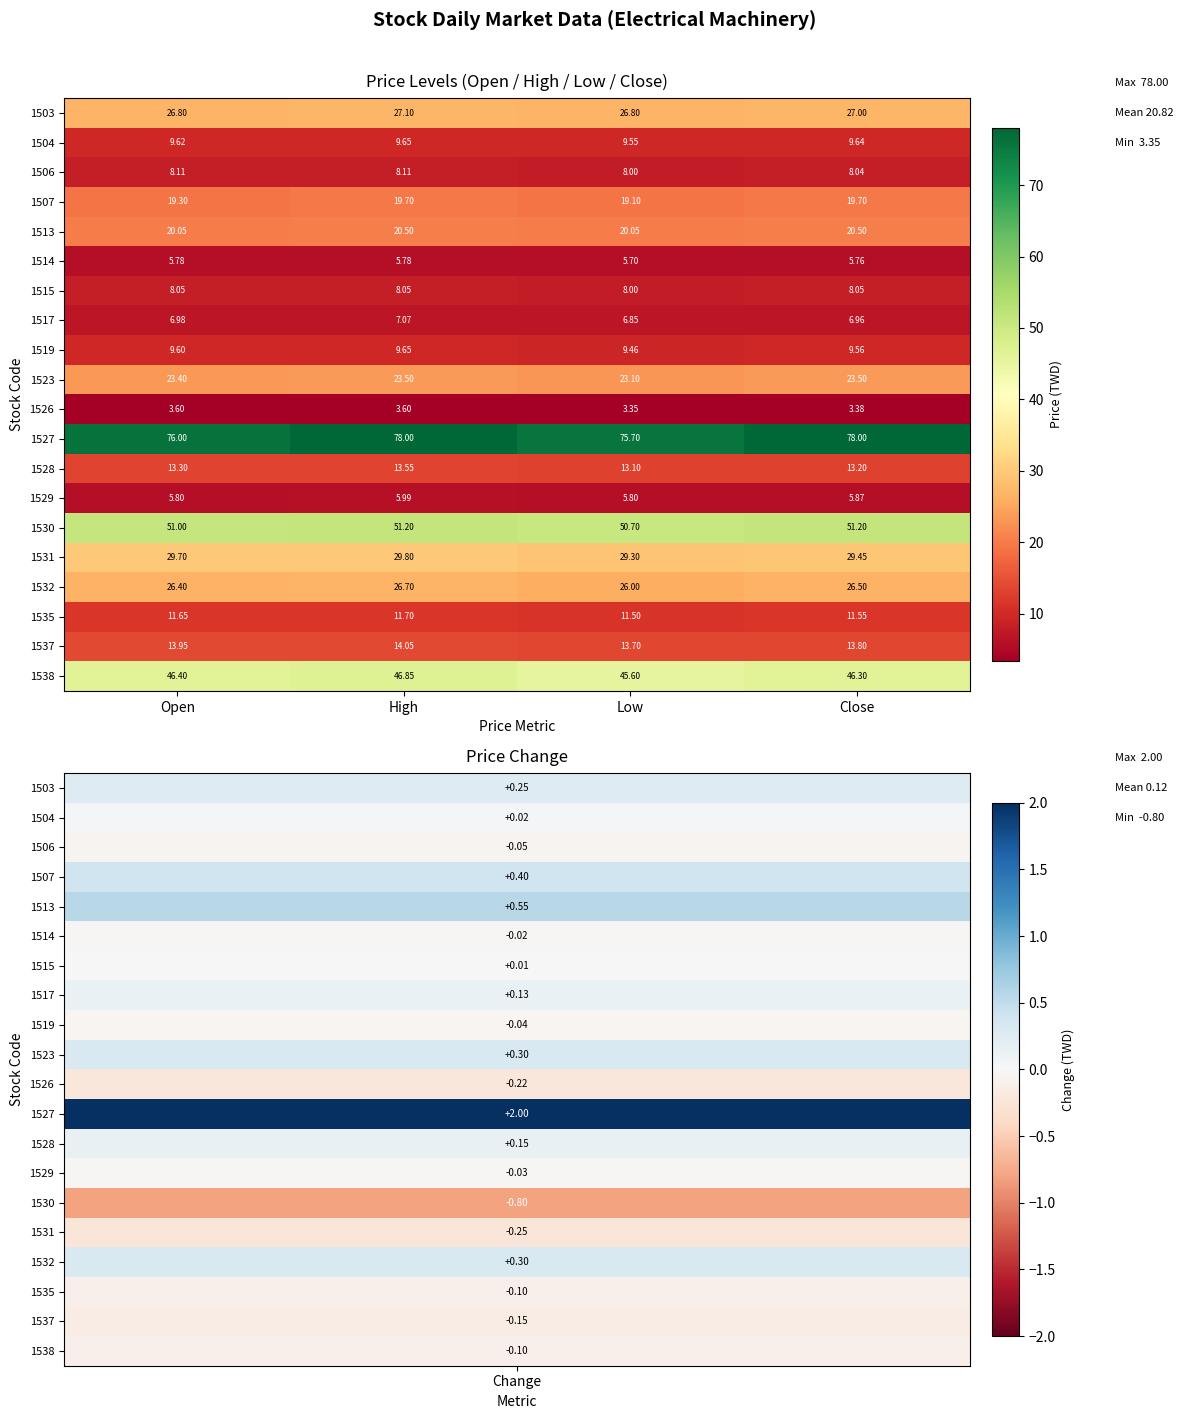

Where is 1538 nearest to the value 46?

Close